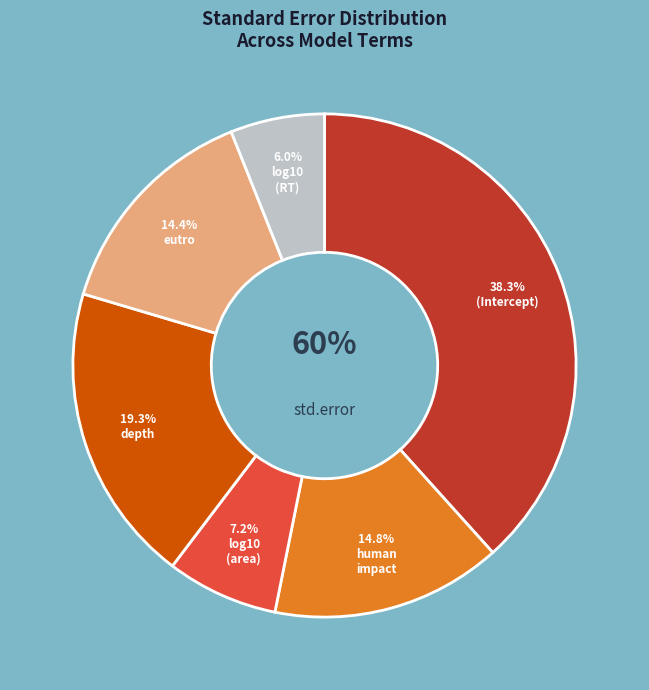

To the nearest percent, what is the combined percentage of log10(area) and human_impact?

22%